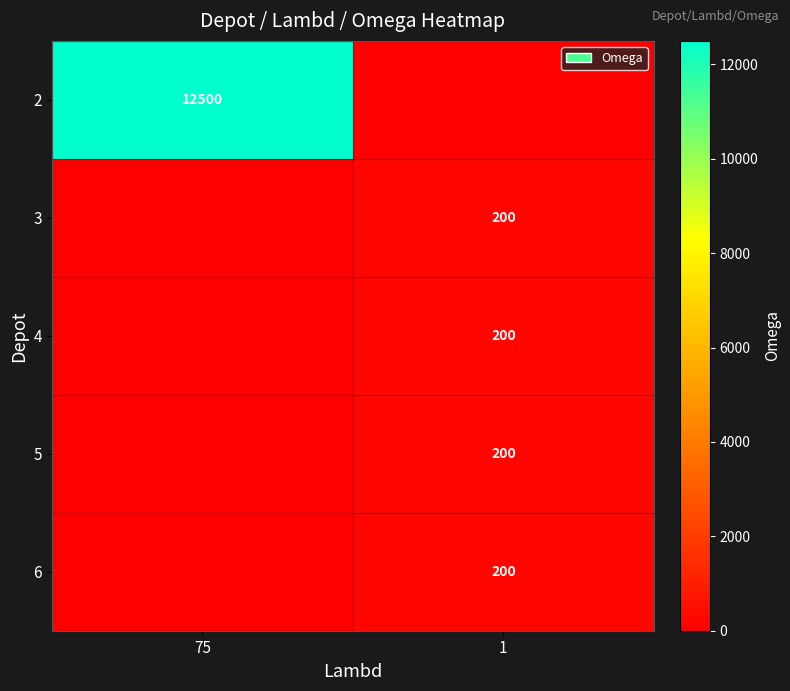

At which category is the sum across all series the highest?

75